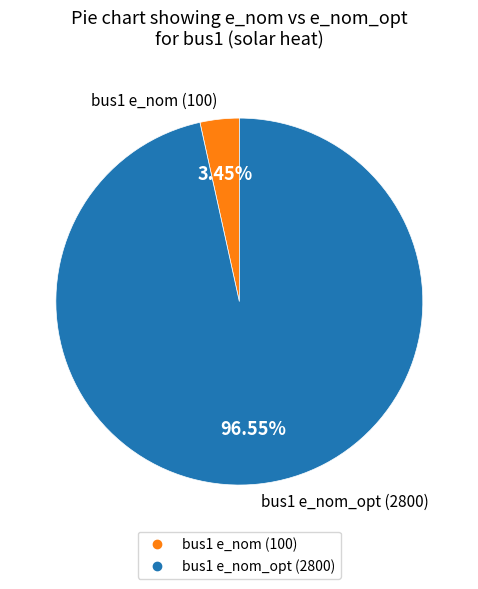

Is there any slice that represents more than half of the pie?

Yes